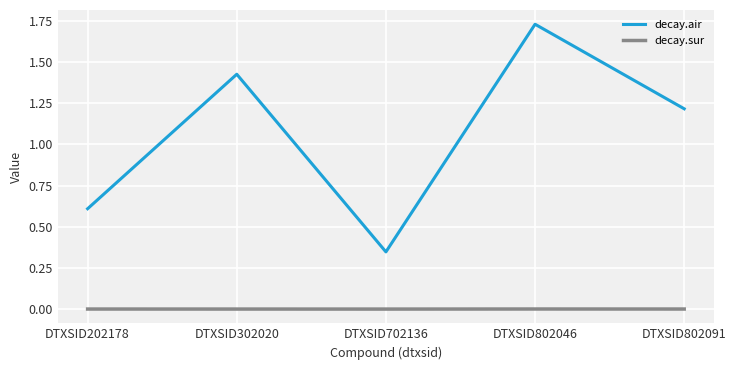

Which series has the widest spread of values?

decay.air